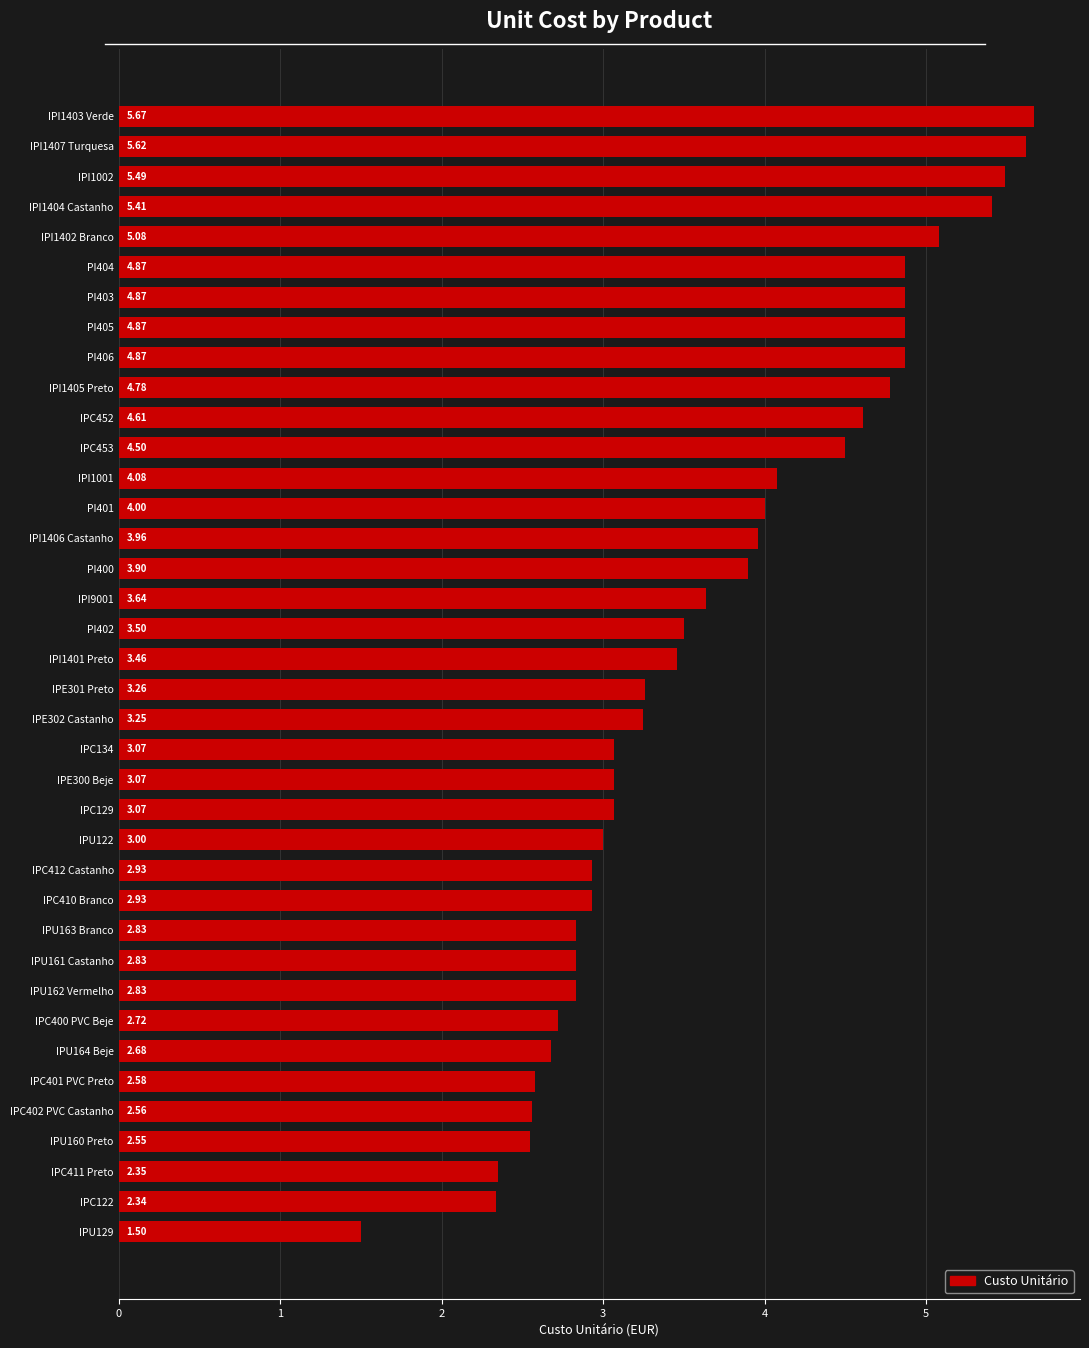

What is the change in value from IPU163 Branco to PI400?

+1.1